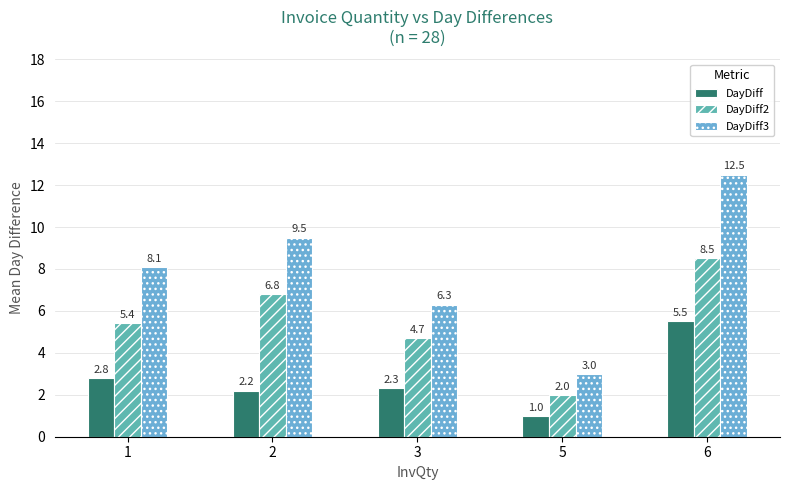

Is the value of DayDiff3 at 6 greater than the value of DayDiff2 at 3?

Yes